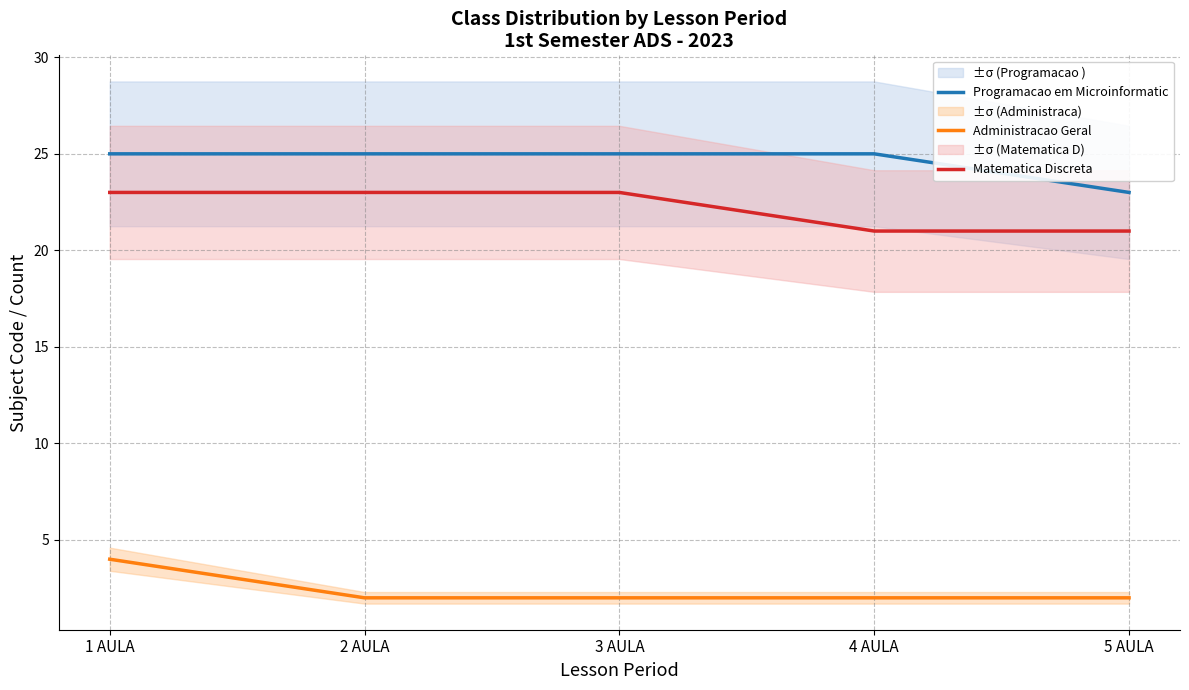

True or false: Matematica Discreta and Programacao em Microinformatic cross at least once.

False